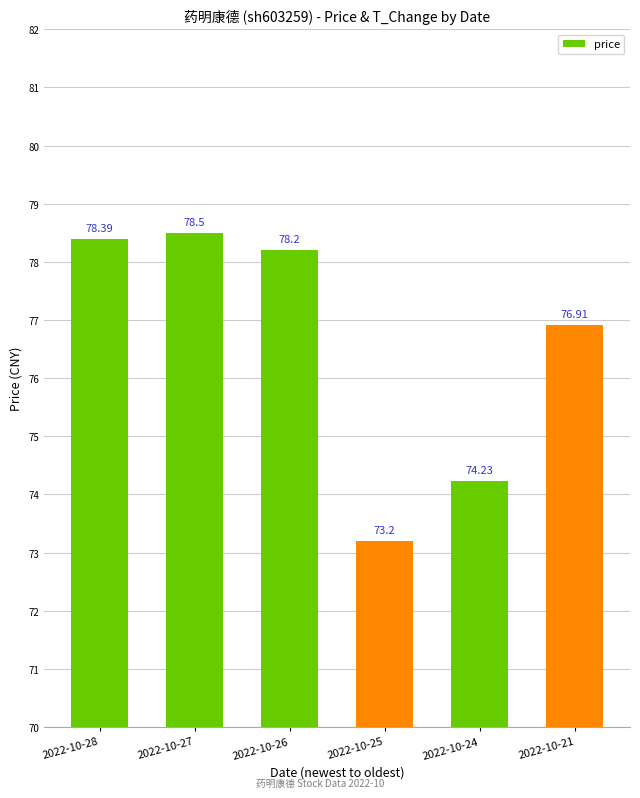

Which has a higher value, 2022-10-26 or 2022-10-24?

2022-10-26